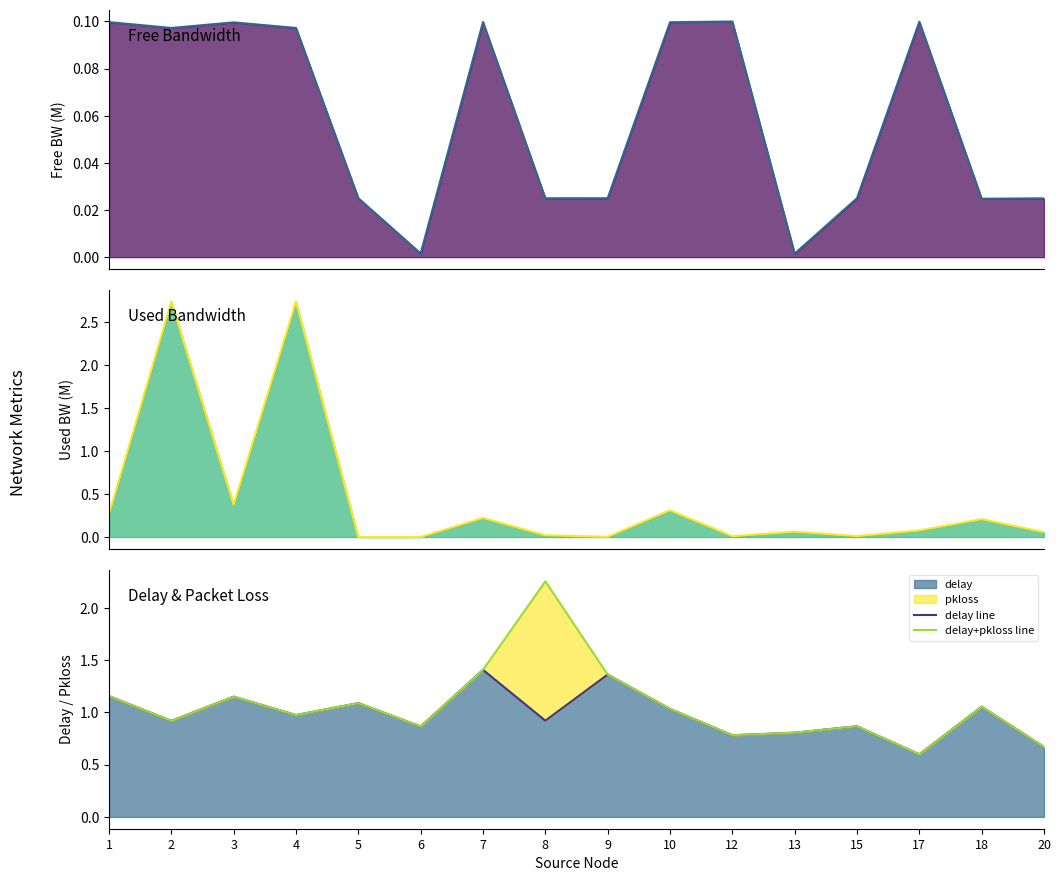

What is the maximum value shown in the chart?

2.7